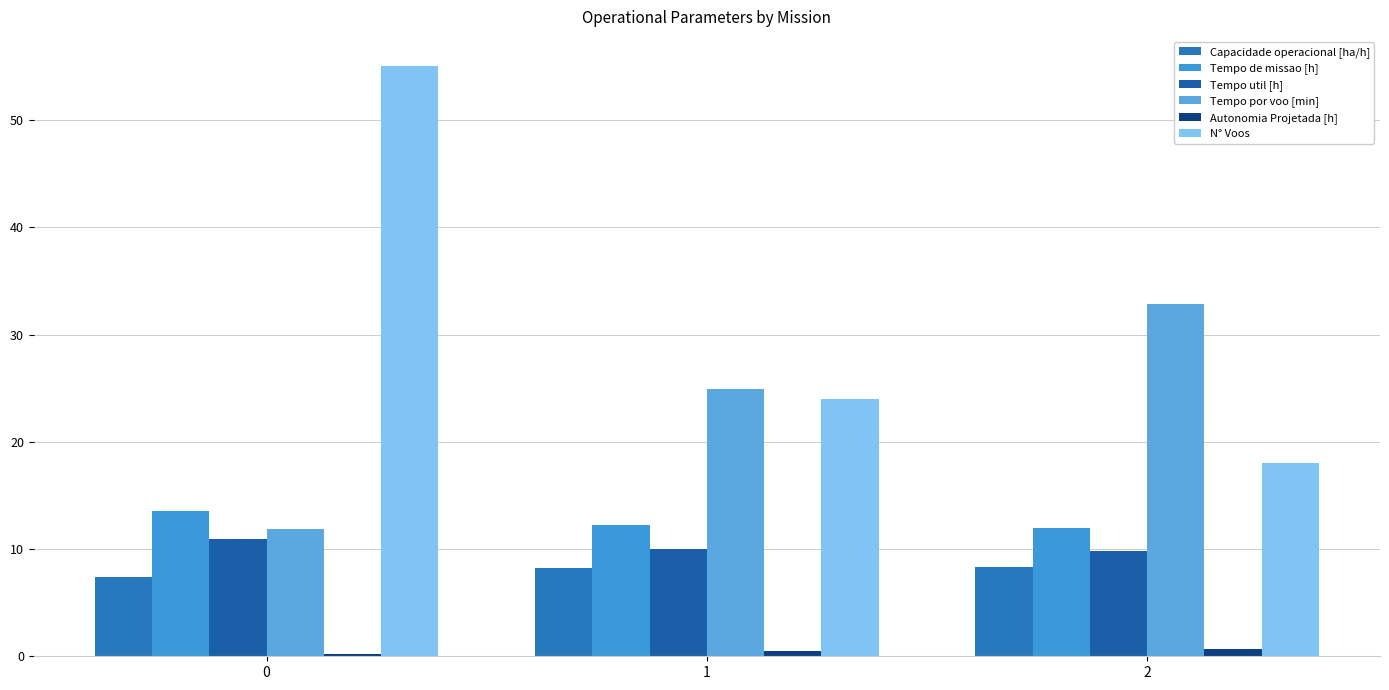

Which series has the largest total across all categories?

N° Voos